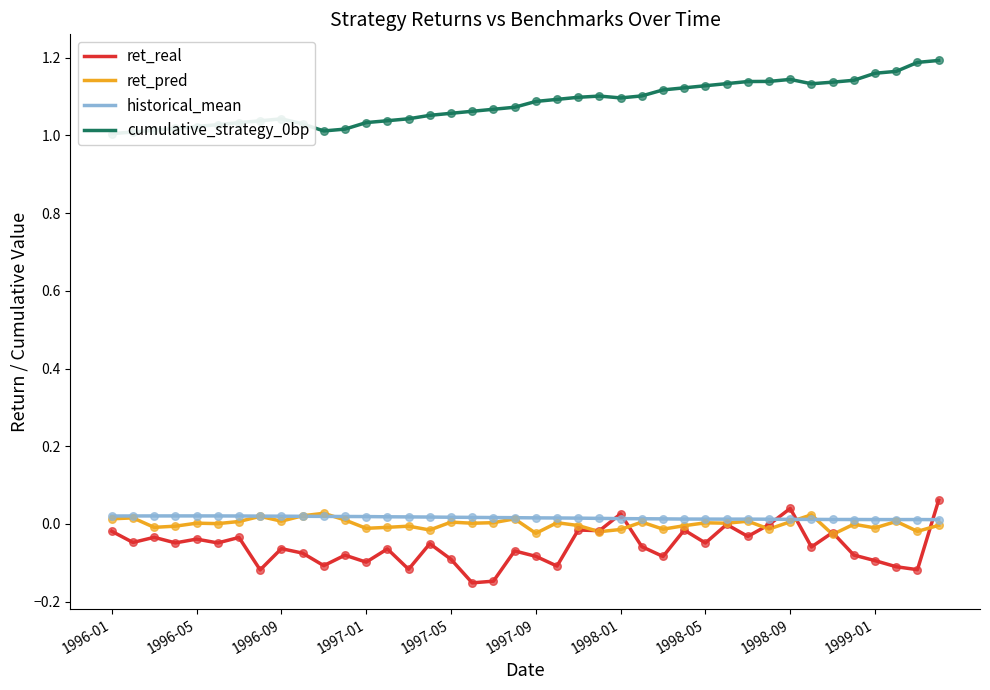

Which series has the largest total across all categories?

cumulative_strategy_0bp